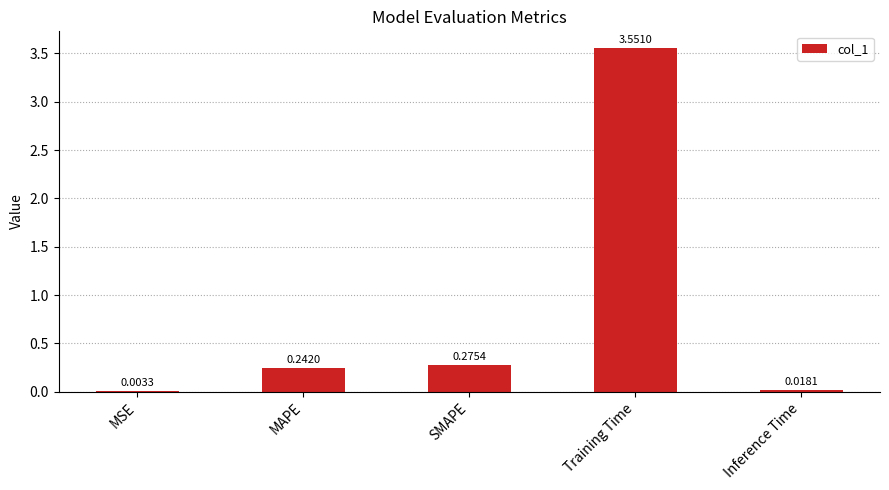

Between SMAPE and MAPE, which is larger?

SMAPE